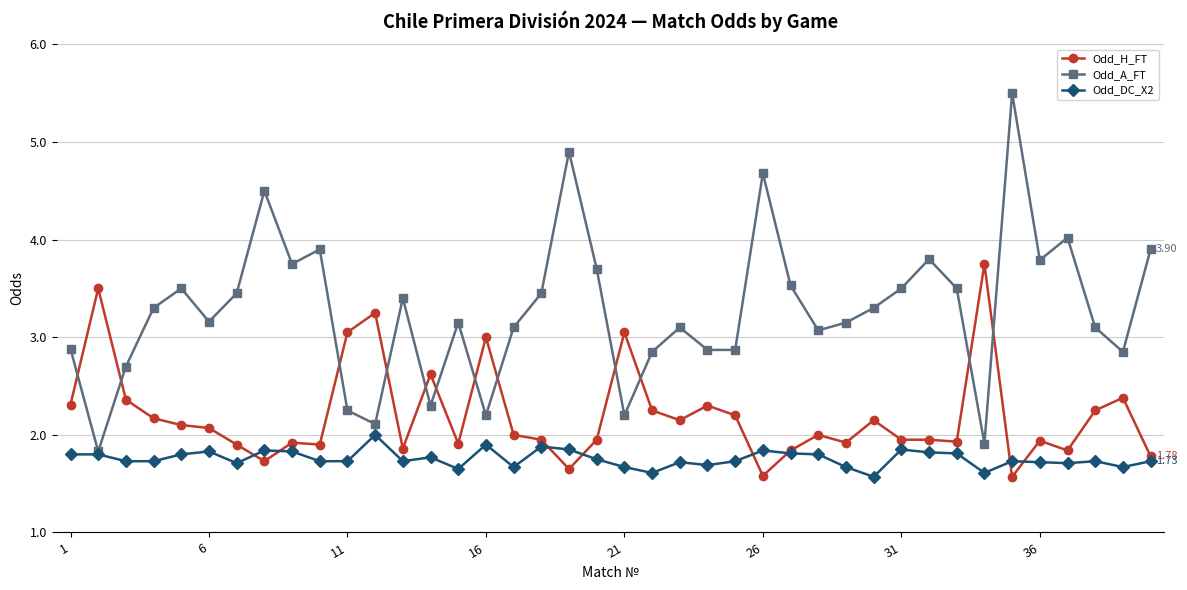

Which series ends up on top after the final intersection of Odd_A_FT and Odd_H_FT?

Odd_A_FT